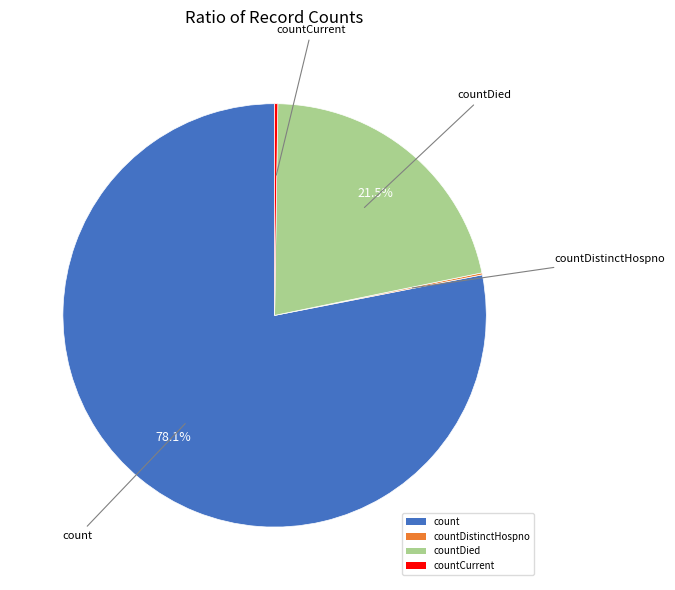

Is there a majority slice in this chart?

Yes